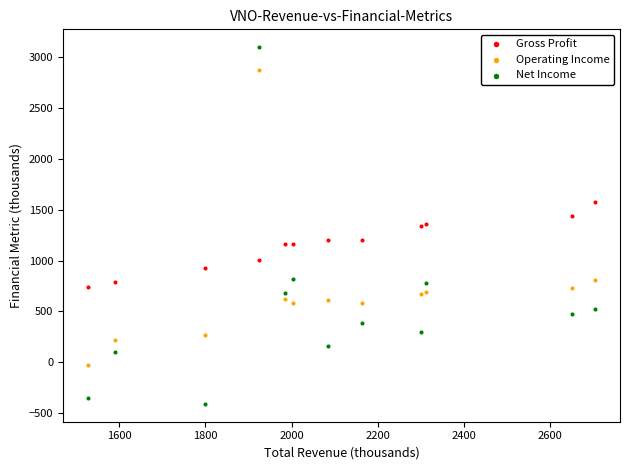

What is the X range (max minus min) for the scatter plot?

1174.8